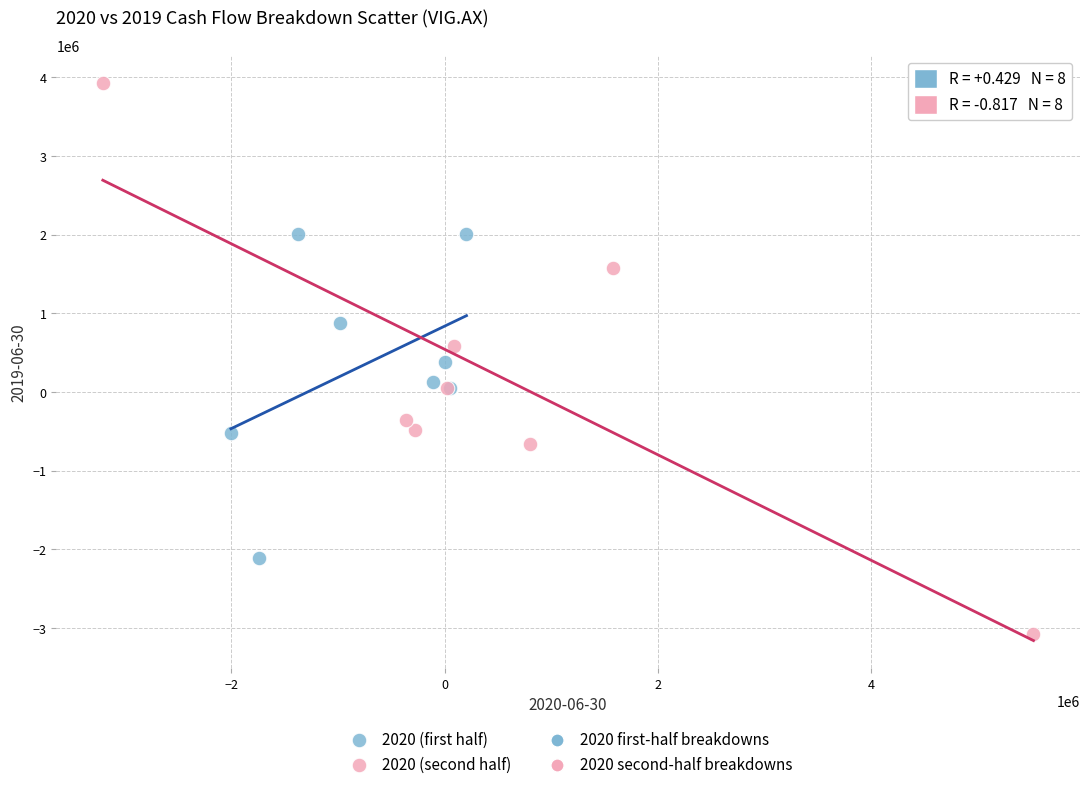

Which series contains the lowest Y value?

2020 (second half)